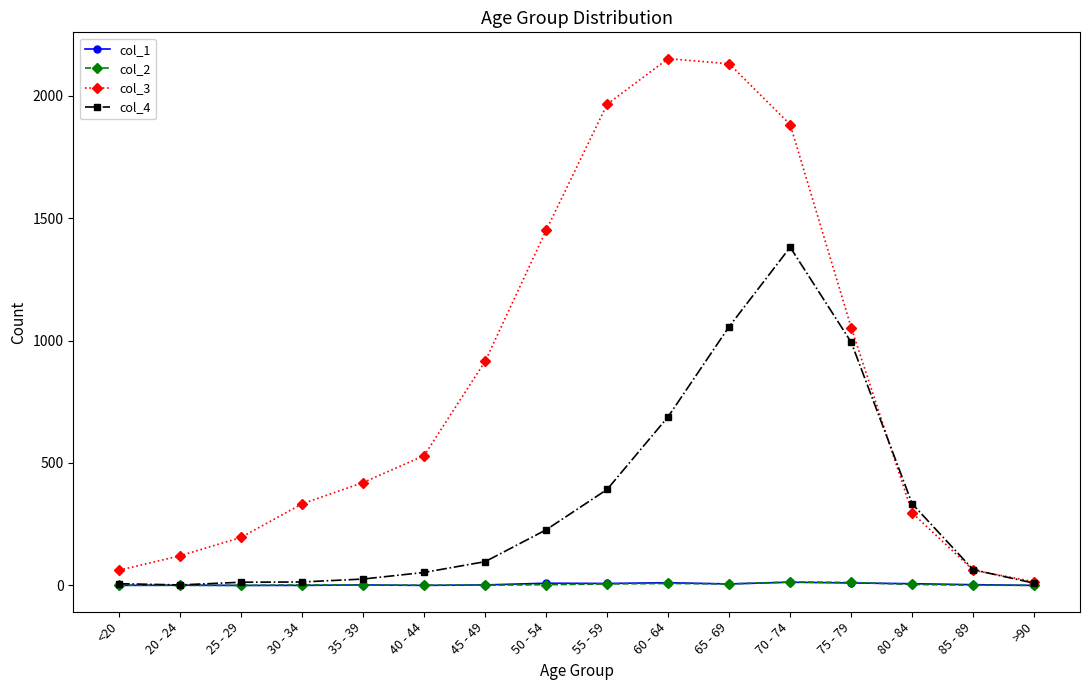

Which category has the highest value in the col_4 series?

70 - 74